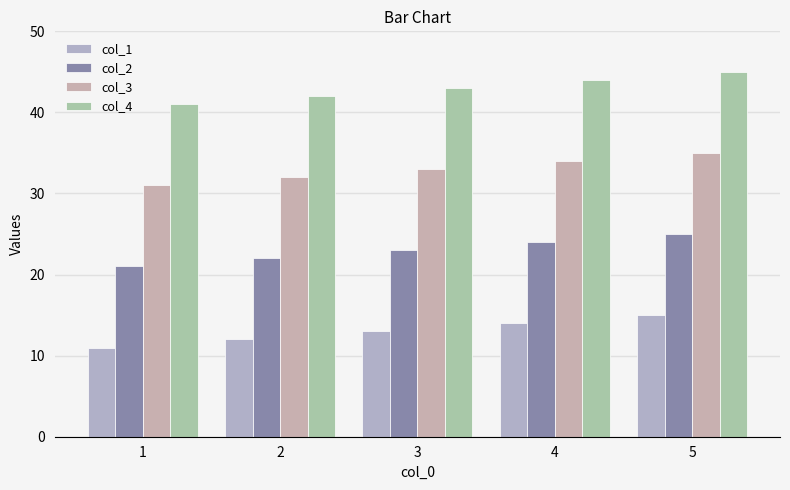

What are all the series names shown in the legend?

col_1, col_2, col_3, col_4